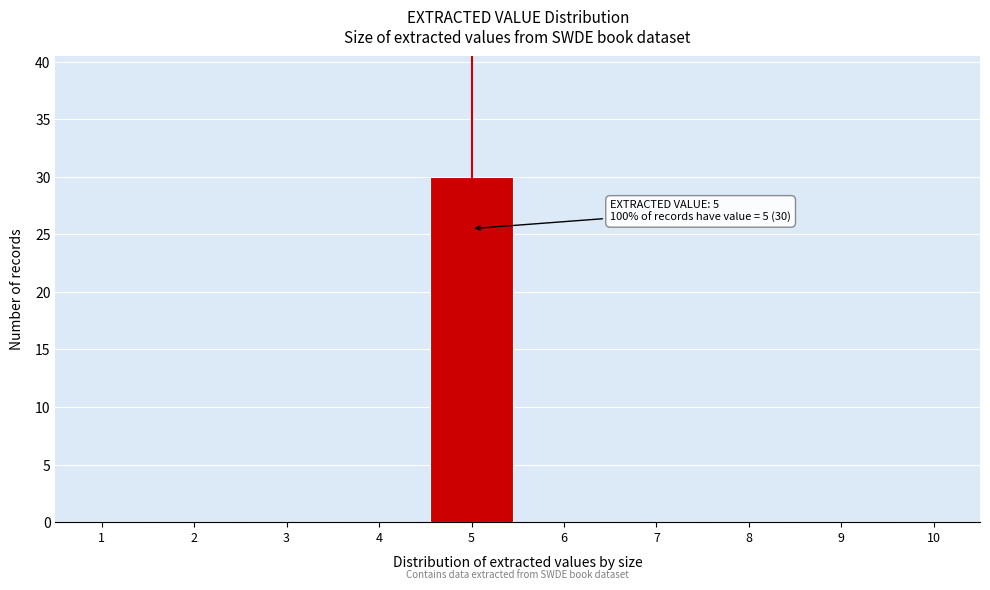

Which range on the x-axis has the tallest bar?

4.5 to 5.5